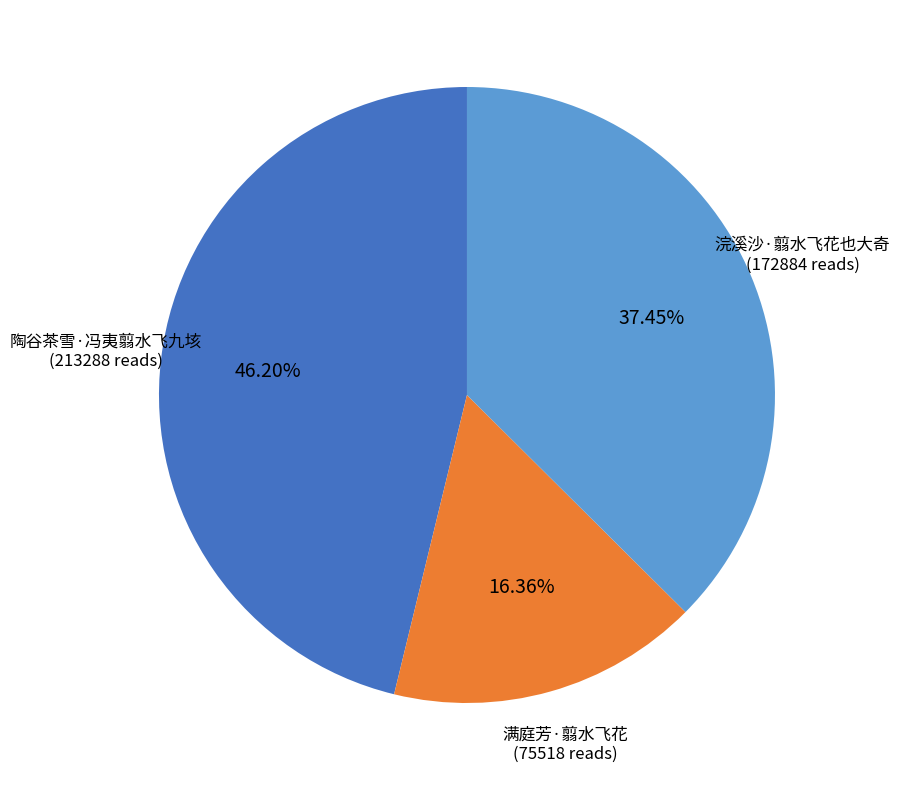

Is there a majority slice in this chart?

No